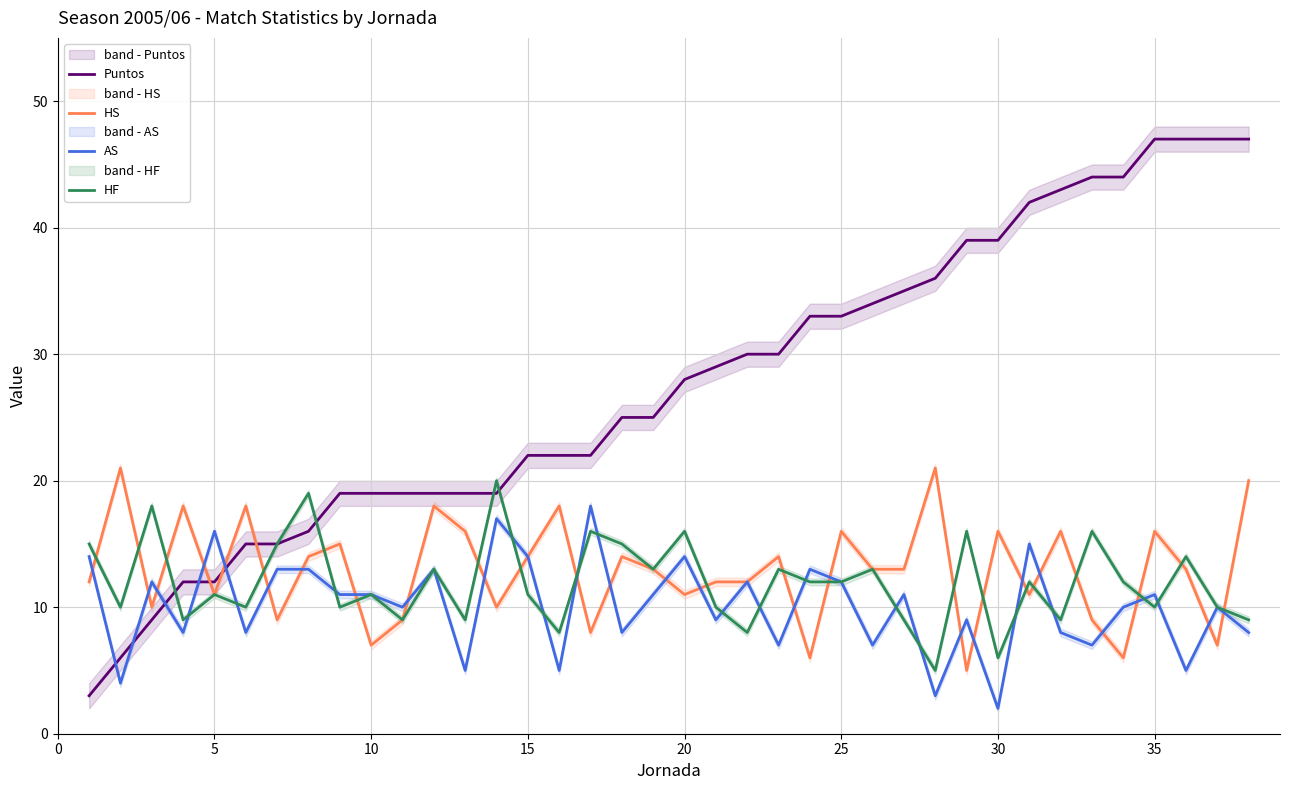

Is the value of HF at 35 greater than the value of HS at 10?

Yes